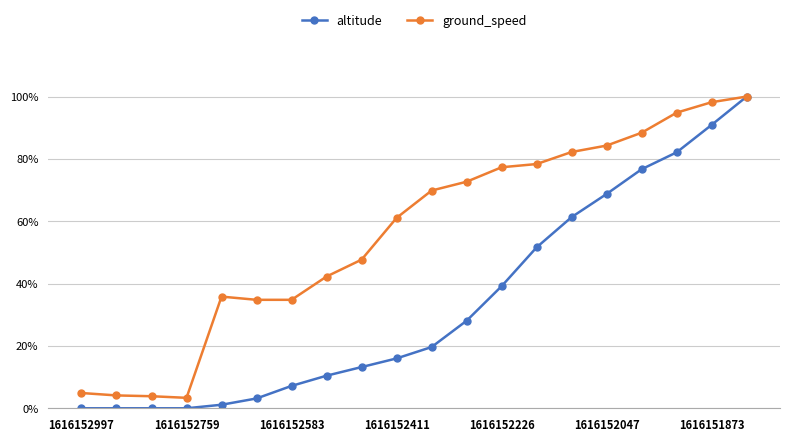

Does the chart have visible grid lines?

Yes